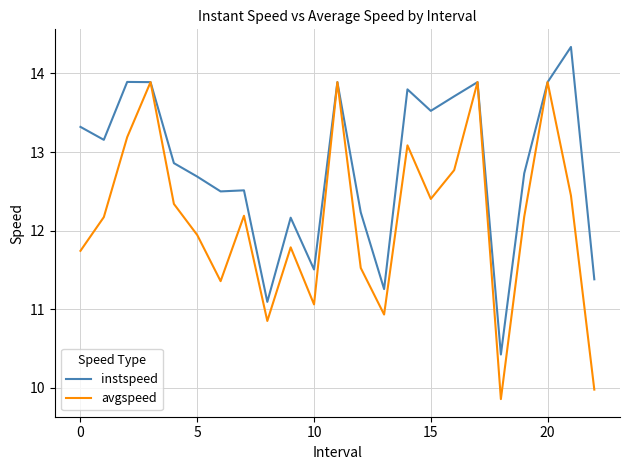

Which series has the largest range (max minus min)?

avgspeed